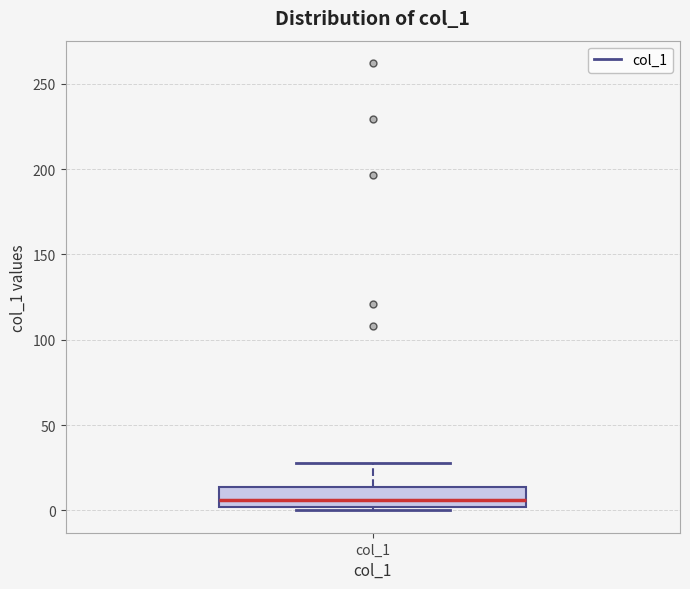

Transcribe this box plot: give where the median line is, the range the box spans, and where the two whiskers end, as read against the y-axis. The values are not printed on the chart, so give them approximately, as read against the axis.

median 5, box 0 to 15, whiskers 0 (just below the box's lower edge) to 30